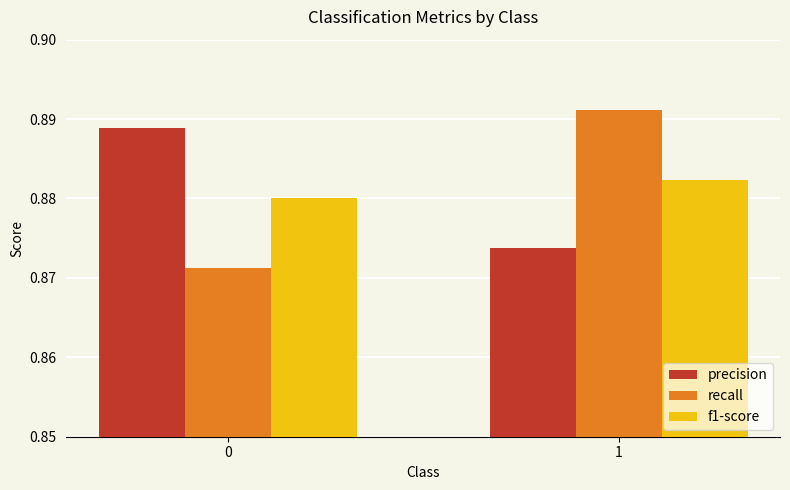

How many groups of bars are there?

2